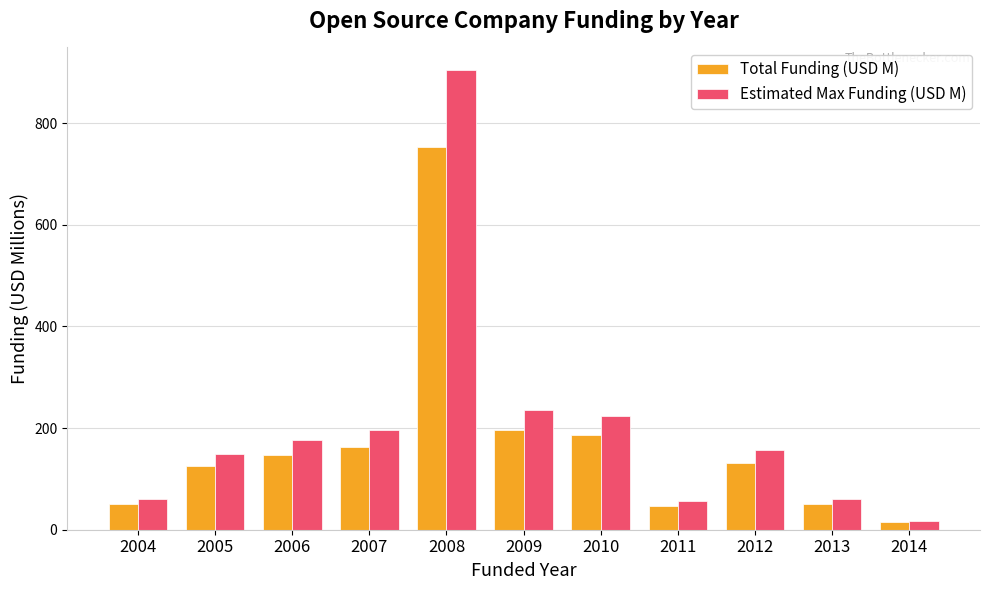

What is the approximate value of Total Funding (USD M) at 2008?

753.0